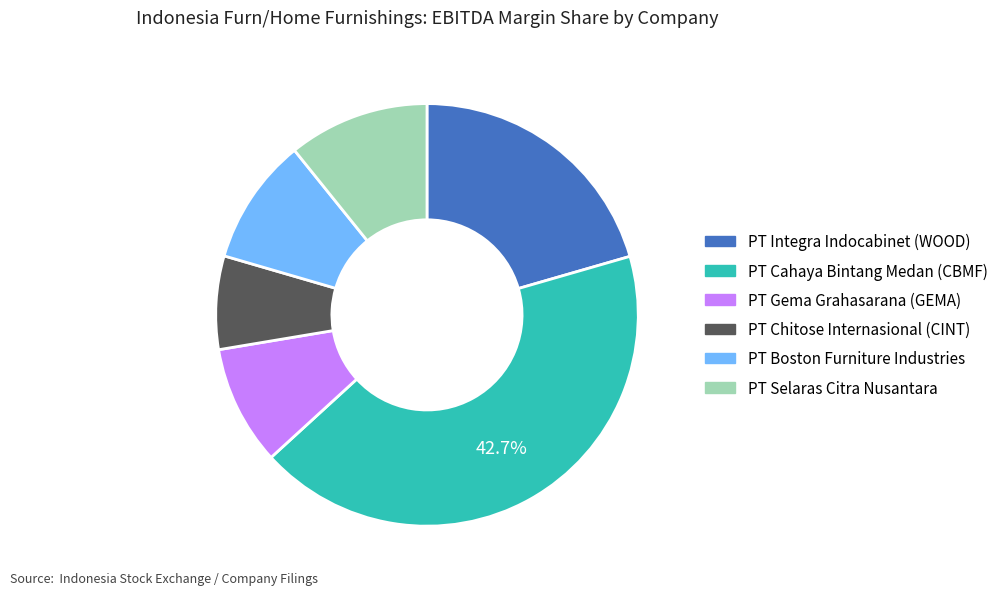

Is there any slice that represents more than half of the pie?

No